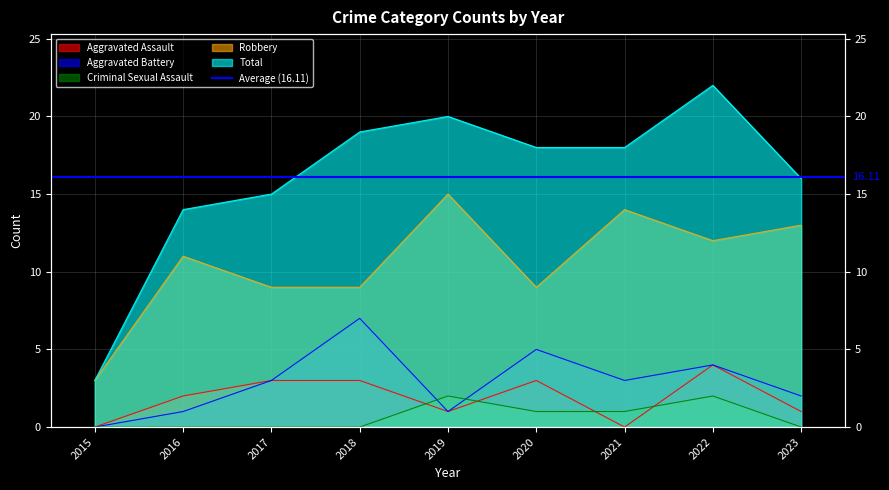

Which has a higher value, 2021 or 2017?

2017